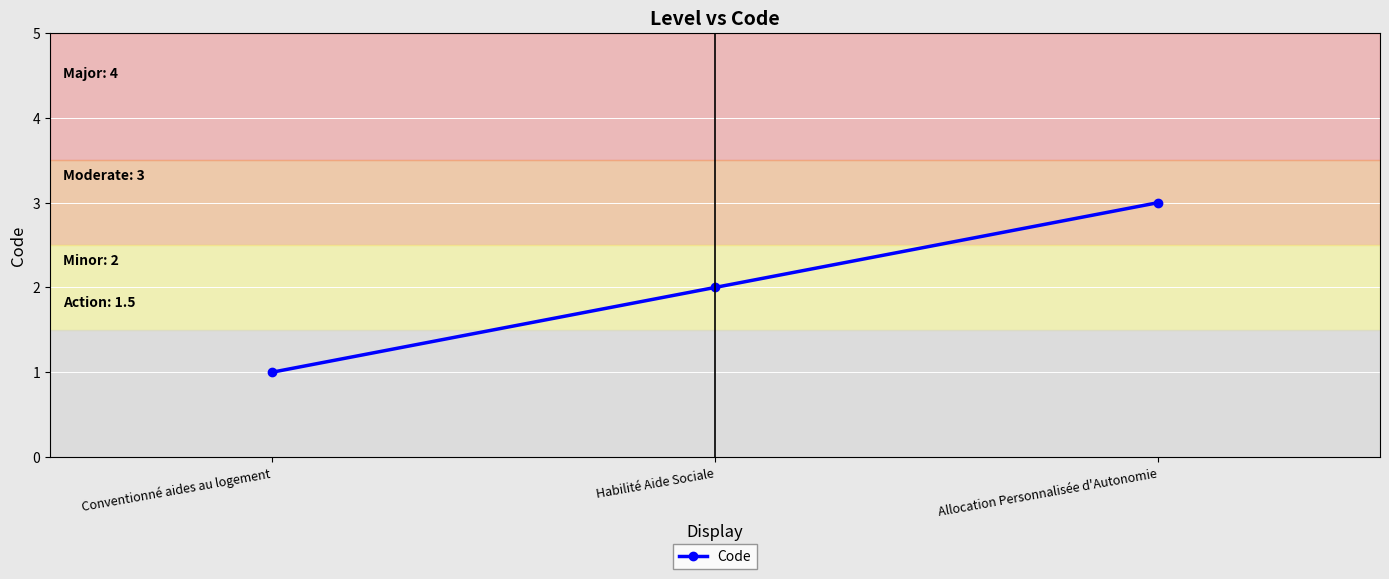

What is the difference between the maximum and minimum values?

2